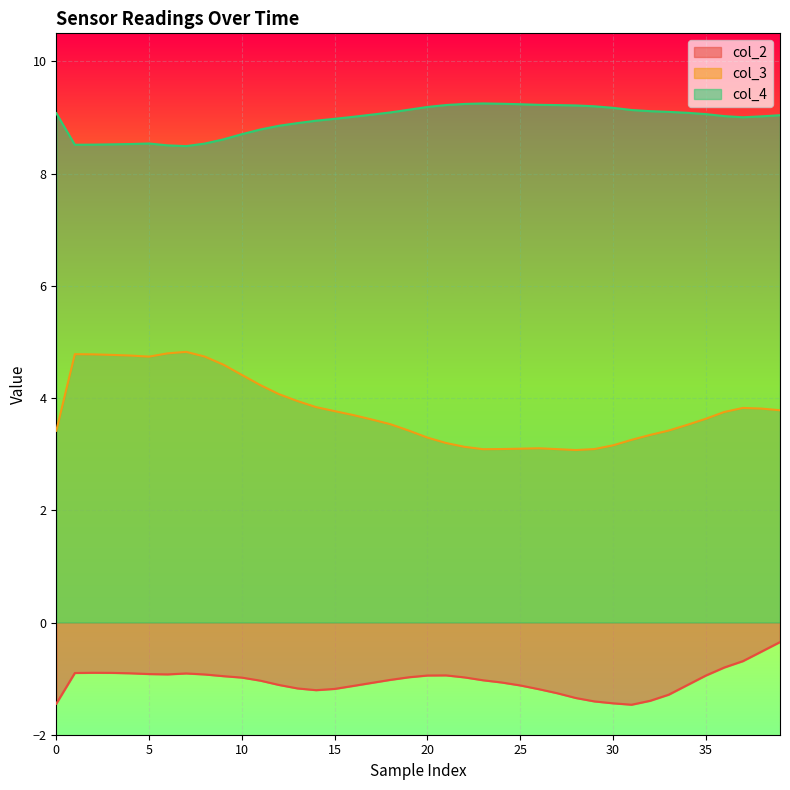

Which series has the largest total across all categories?

col_4